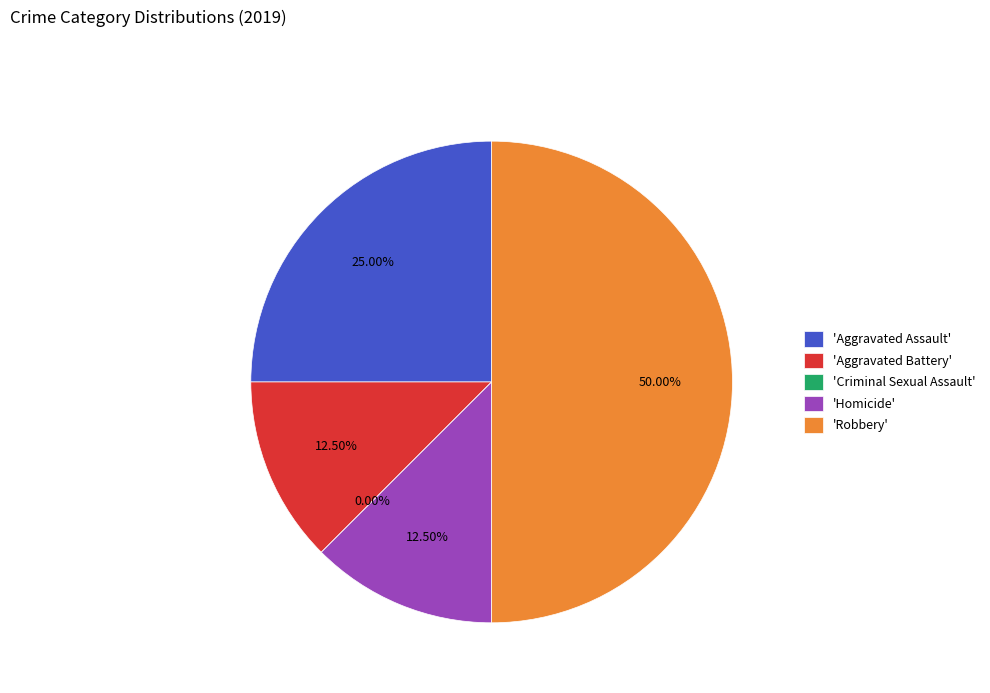

Count the number of slices in the pie.

5